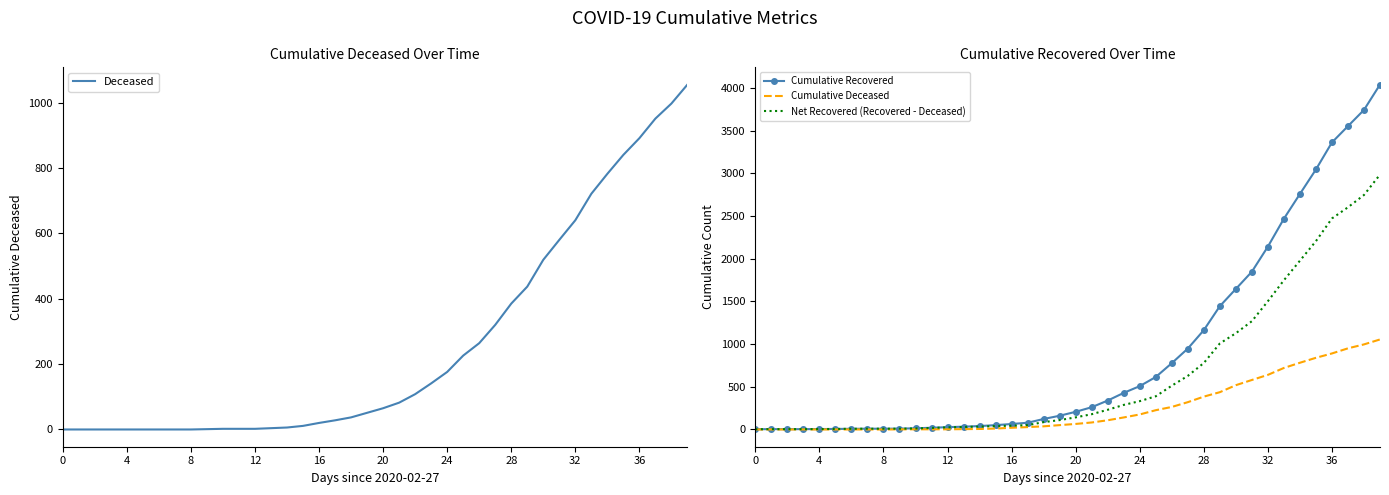

Count the number of data series in this chart.

4